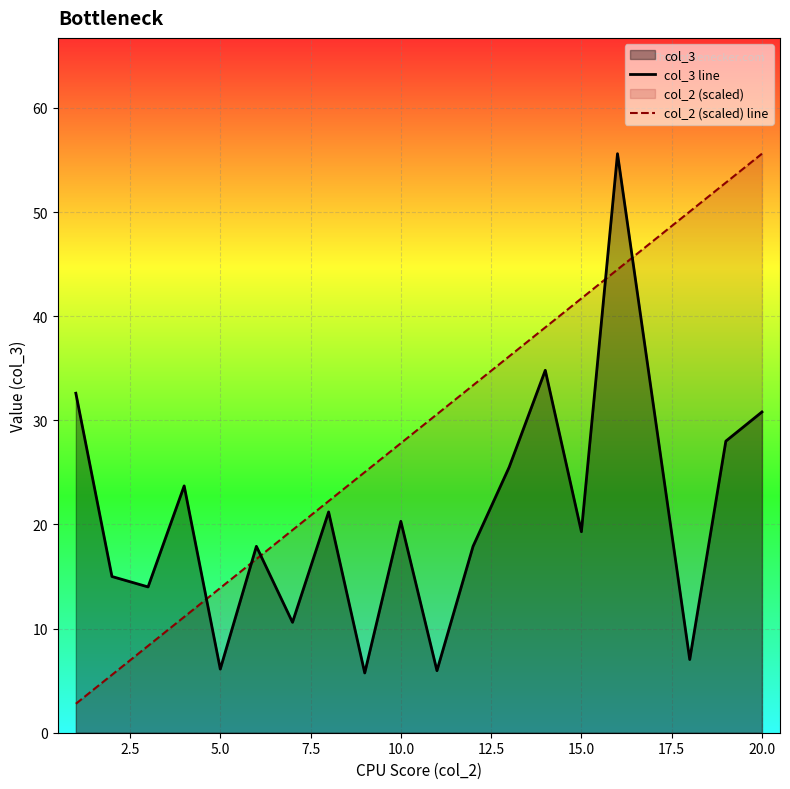

What is the difference between the maximum and minimum values in the col_2 (scaled) line series?

52.8